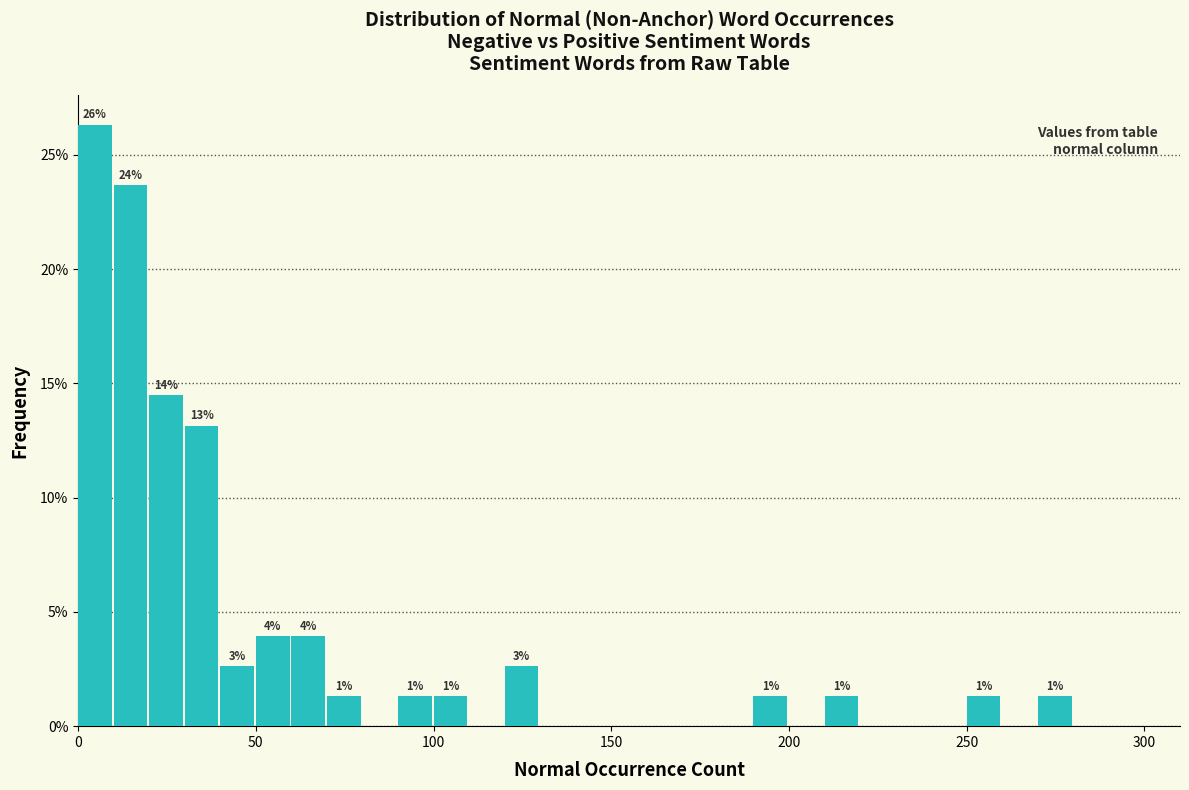

Read against the x-axis, roughly where is the centre of the tallest bar?

5